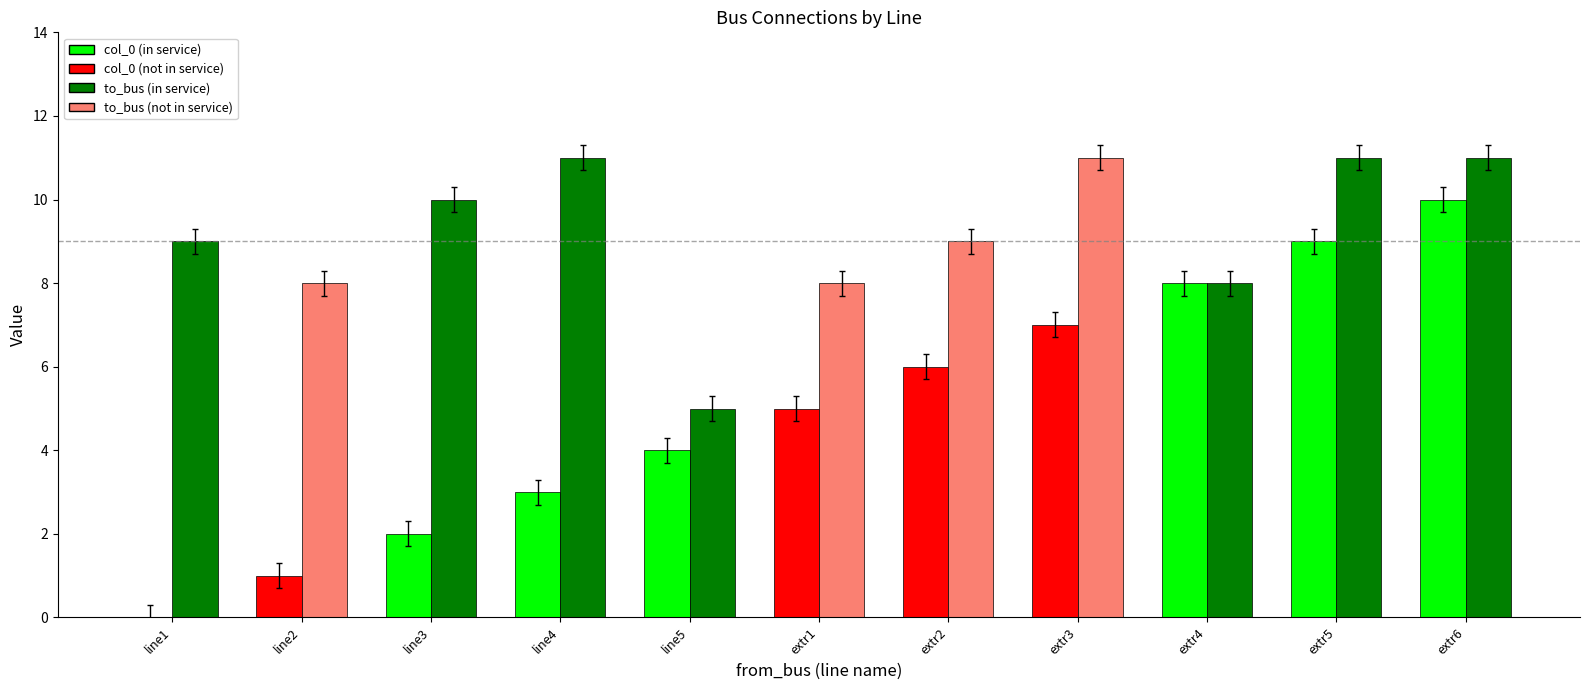

What is the greatest value displayed?

11